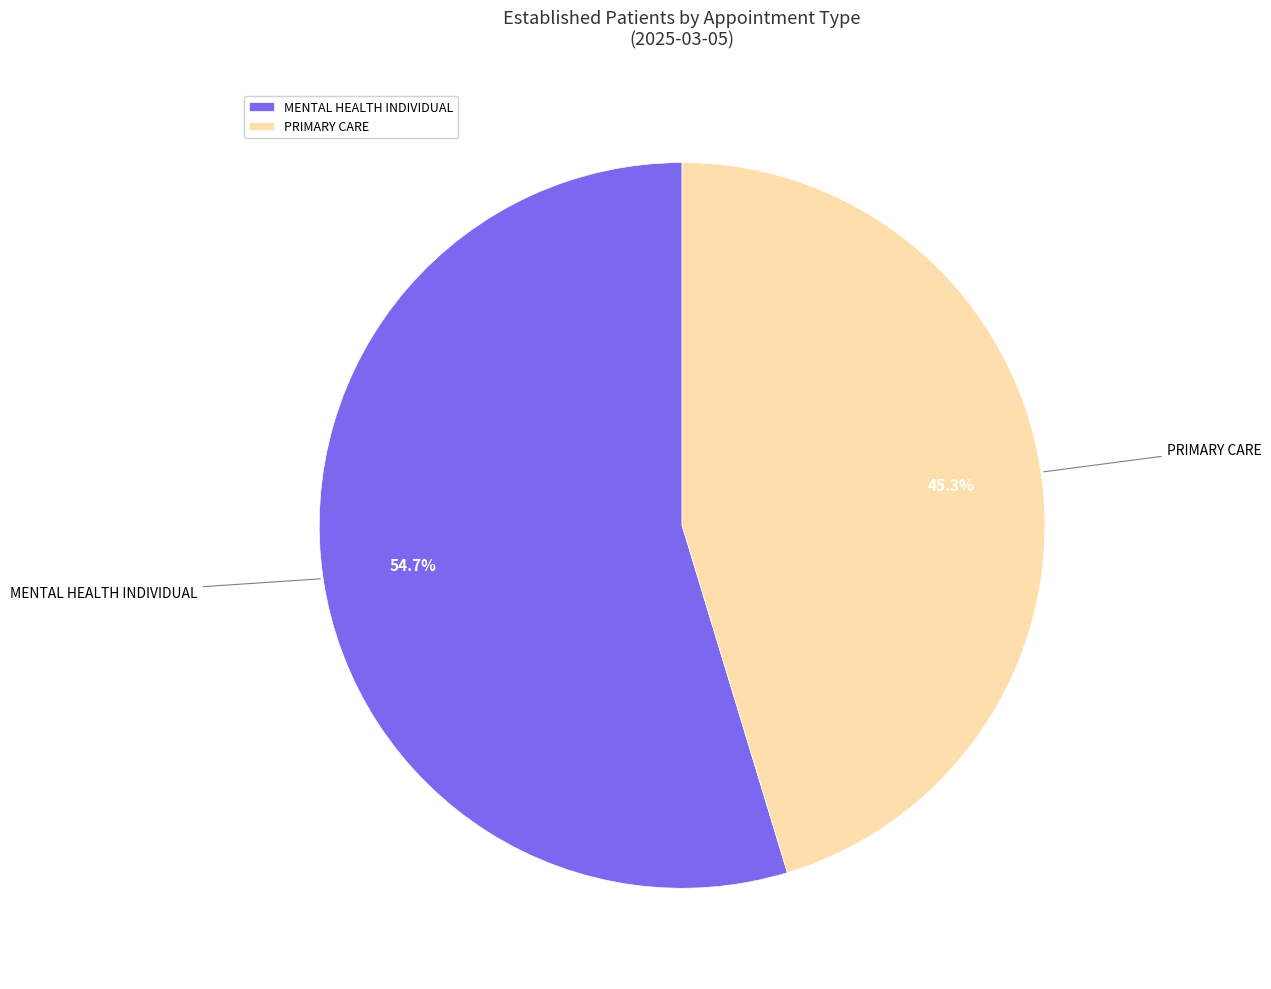

Rank the categories by value from highest to lowest.

MENTAL HEALTH INDIVIDUAL, PRIMARY CARE